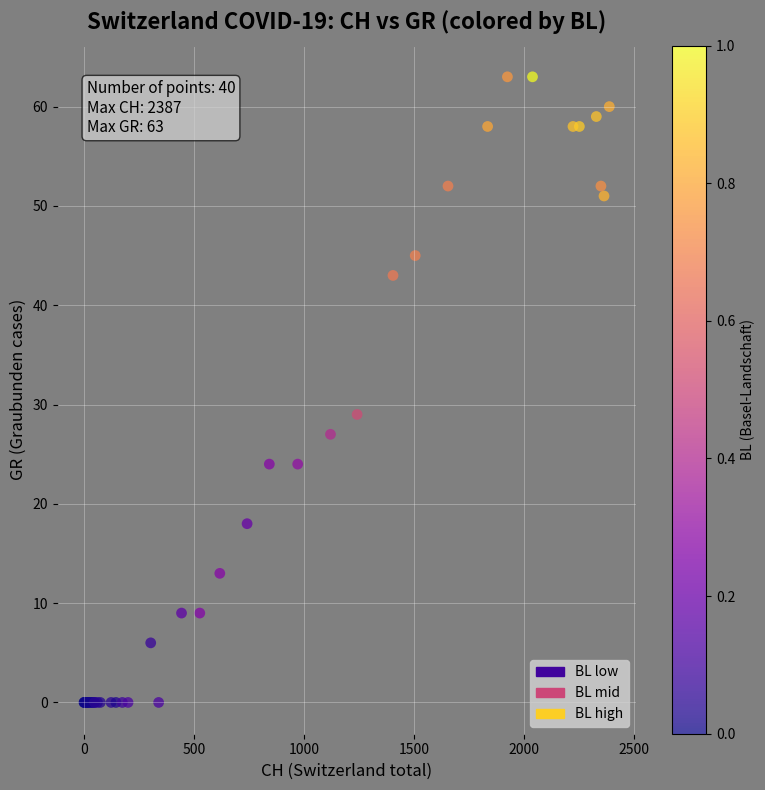

What Y value in the scatter plot is closest to 31?

29